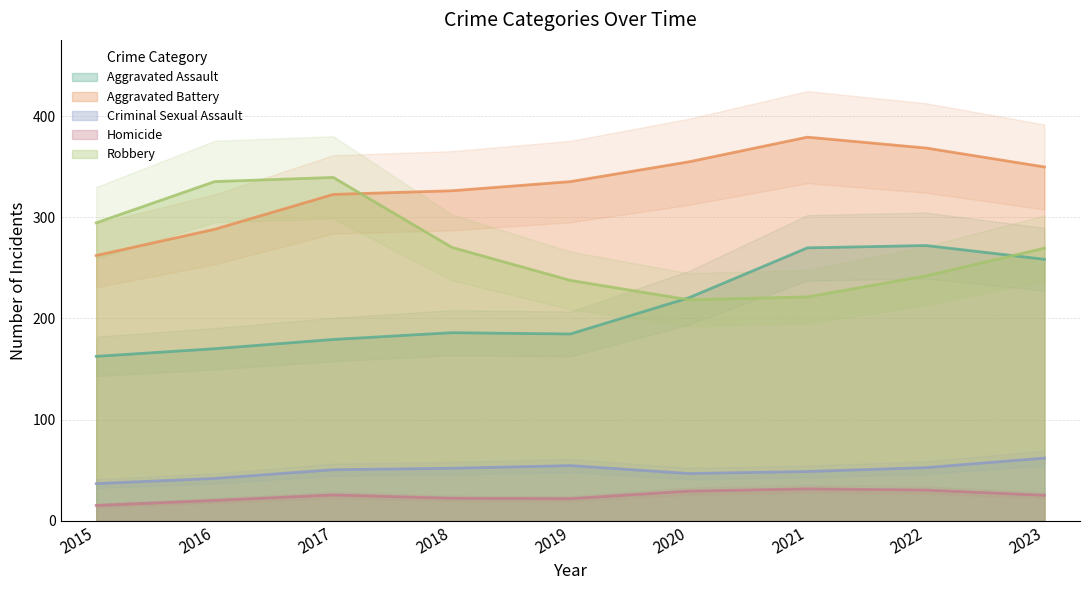

Is the value of Robbery at 2018 greater than the value of Criminal Sexual Assault at 2020?

Yes